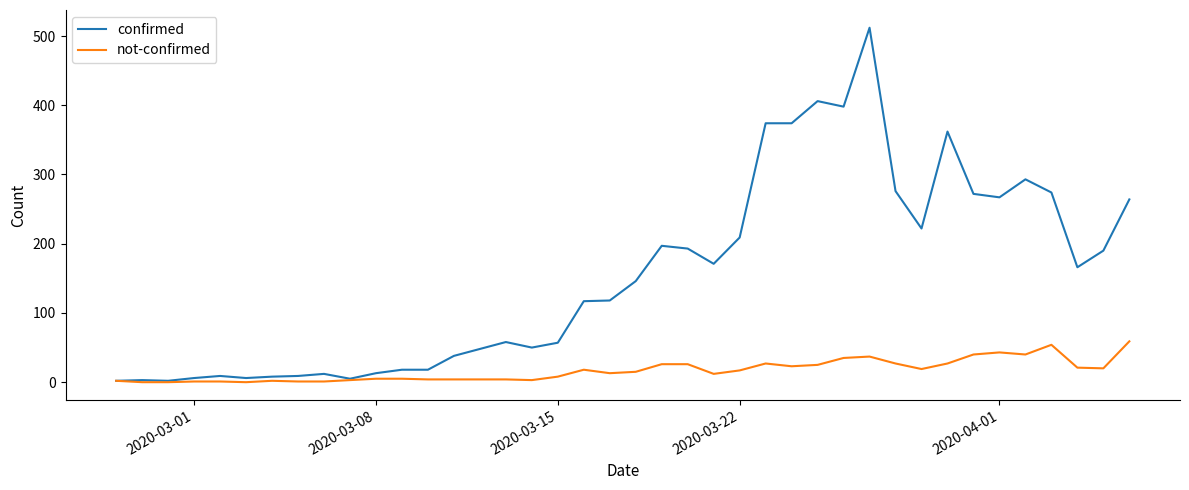

Which series has the largest range (max minus min)?

confirmed